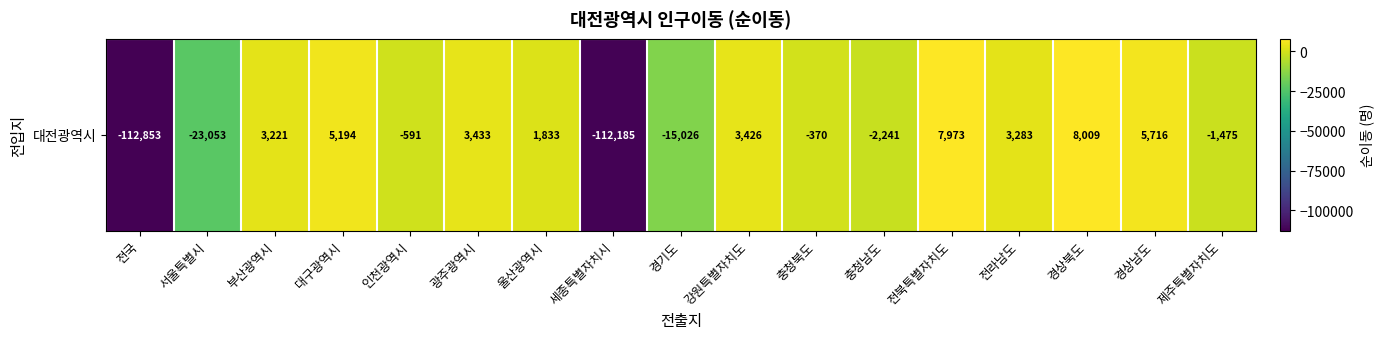

Reading left to right, list all the values displayed in this chart.

전국=-112853	서울특별시=-23053	부산광역시=3221	대구광역시=5194	인천광역시=-591	광주광역시=3433	울산광역시=1833	세종특별자치시=-112185	경기도=-15026	강원특별자치도=3426	충청북도=-370	충청남도=-2241	전북특별자치도=7973	전라남도=3283	경상북도=8009	경상남도=5716	제주특별자치도=-1475